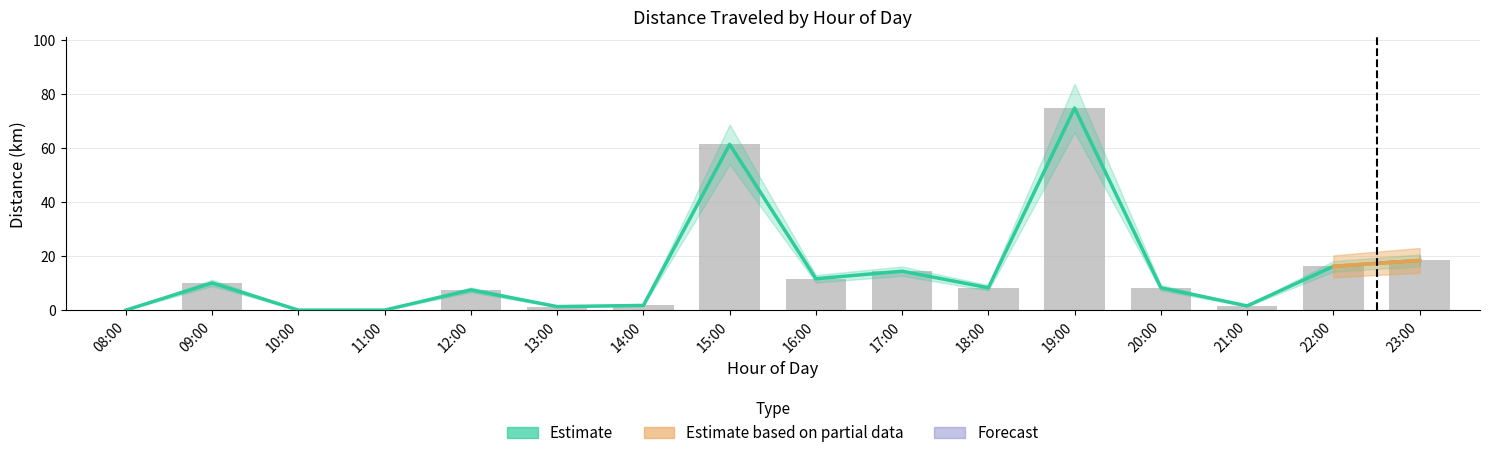

What is the difference between the Avg Travel Time (min) values at 21:00 and 20:00?

6.7